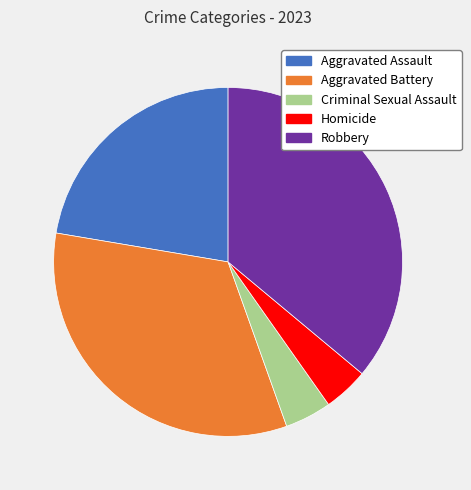

Does Aggravated Assault account for over 50% of the chart?

No